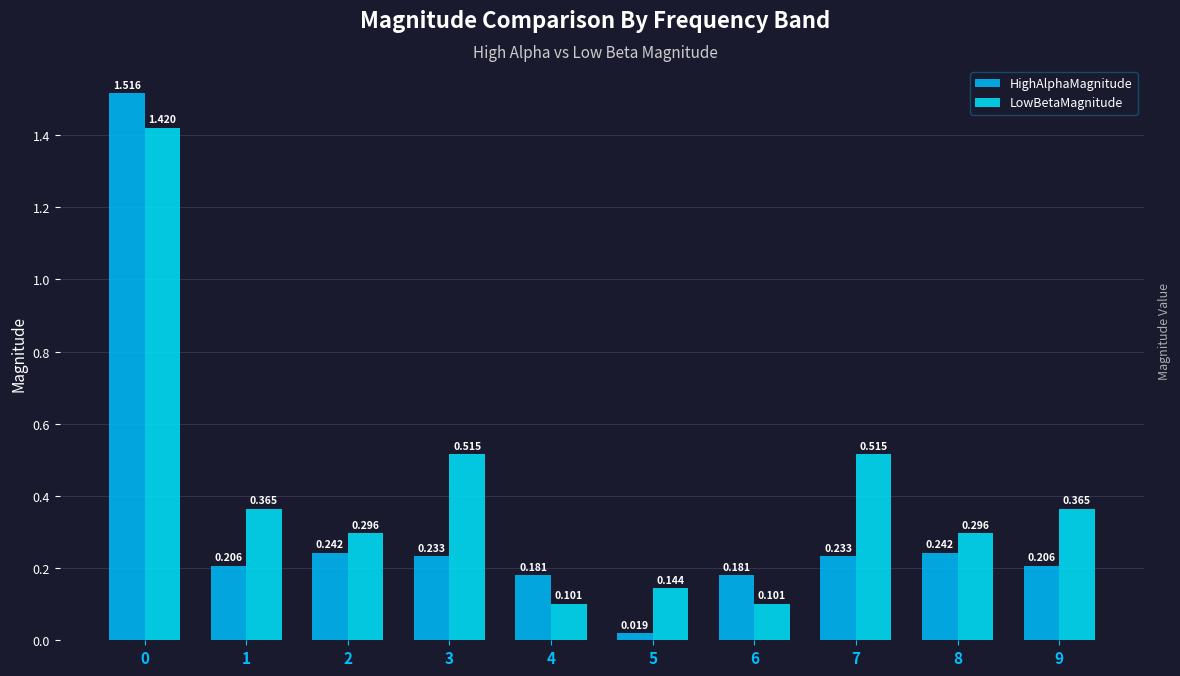

True or false: HighAlphaMagnitude has a value of 0.2 at 2.

True